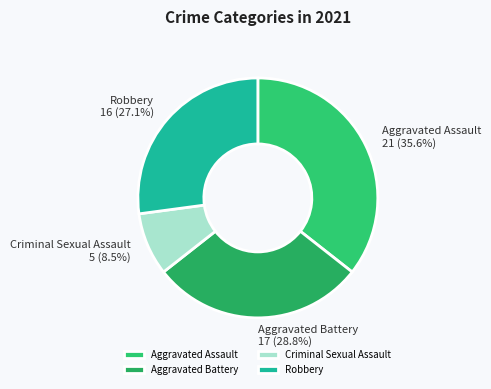

To the nearest percent, what is the average slice percentage?

25%